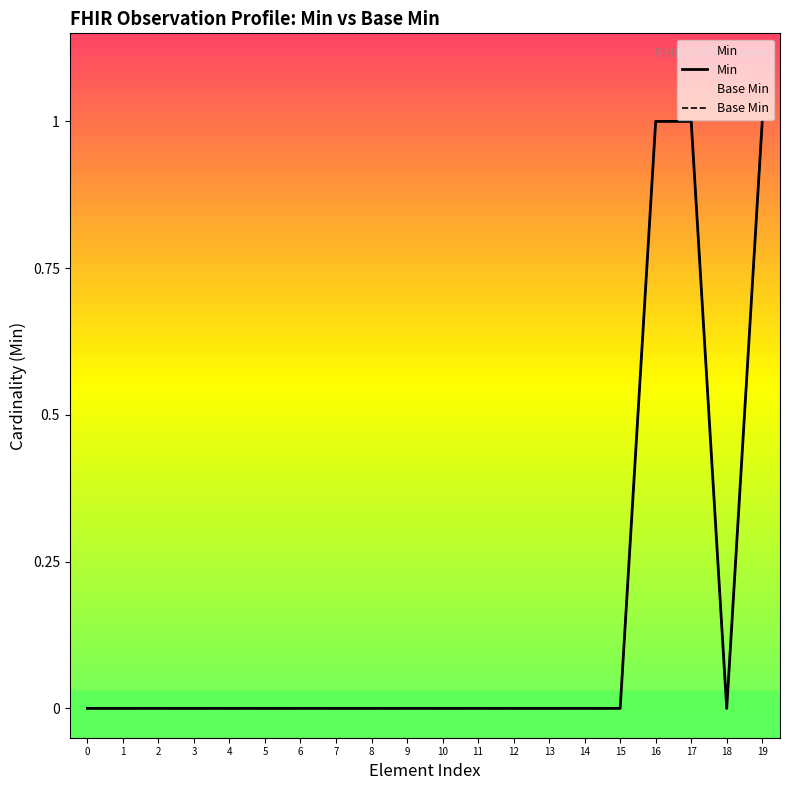

True or false: Min and Base Min cross at least once.

False